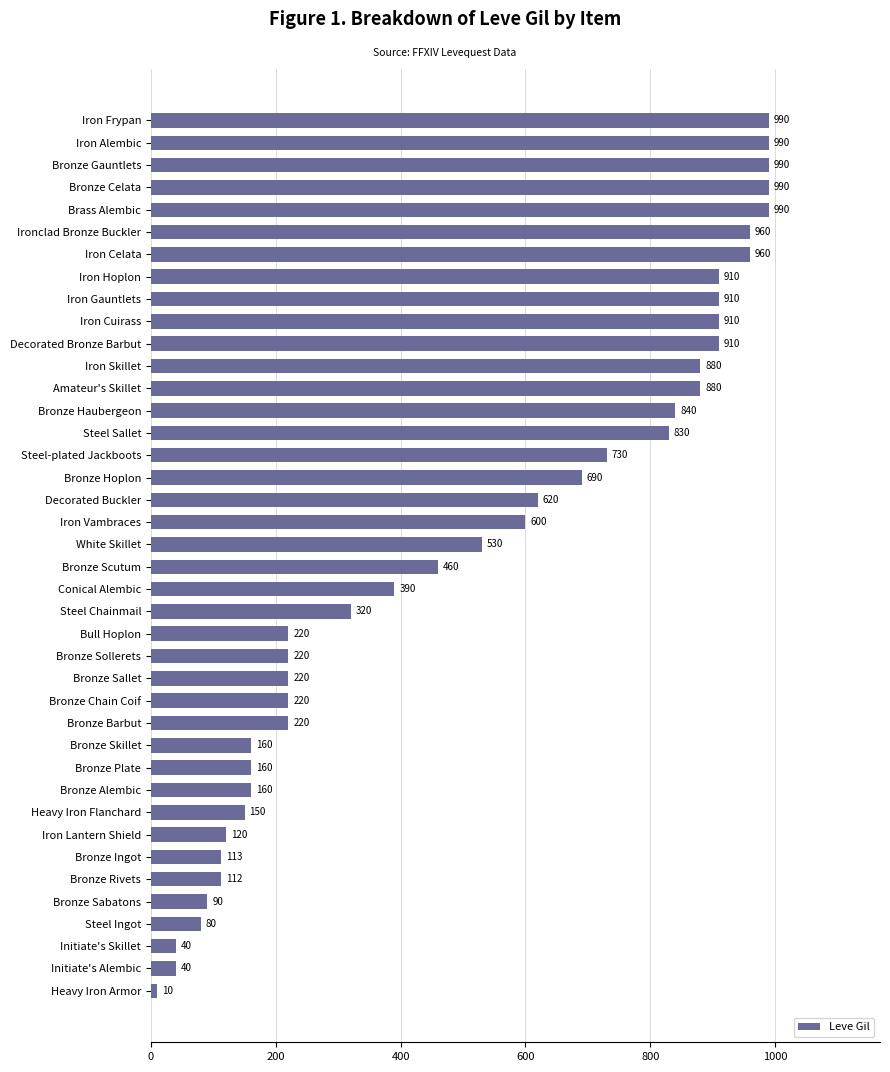

Reading top to bottom, list all the values displayed in this chart.

Iron Frypan=990	Iron Alembic=990	Bronze Gauntlets=990	Bronze Celata=990	Brass Alembic=990	Ironclad Bronze Buckler=960	Iron Celata=960	Iron Hoplon=910	Iron Gauntlets=910	Iron Cuirass=910	Decorated Bronze Barbut=910	Iron Skillet=880	Amateur's Skillet=880	Bronze Haubergeon=840	Steel Sallet=830	Steel-plated Jackboots=730	Bronze Hoplon=690	Decorated Buckler=620	Iron Vambraces=600	White Skillet=530	Bronze Scutum=460	Conical Alembic=390	Steel Chainmail=320	Bull Hoplon=220	Bronze Sollerets=220	Bronze Sallet=220	Bronze Chain Coif=220	Bronze Barbut=220	Bronze Skillet=160	Bronze Plate=160	Bronze Alembic=160	Heavy Iron Flanchard=150	Iron Lantern Shield=120	Bronze Ingot=113	Bronze Rivets=112	Bronze Sabatons=90	Steel Ingot=80	Initiate's Skillet=40	Initiate's Alembic=40	Heavy Iron Armor=10